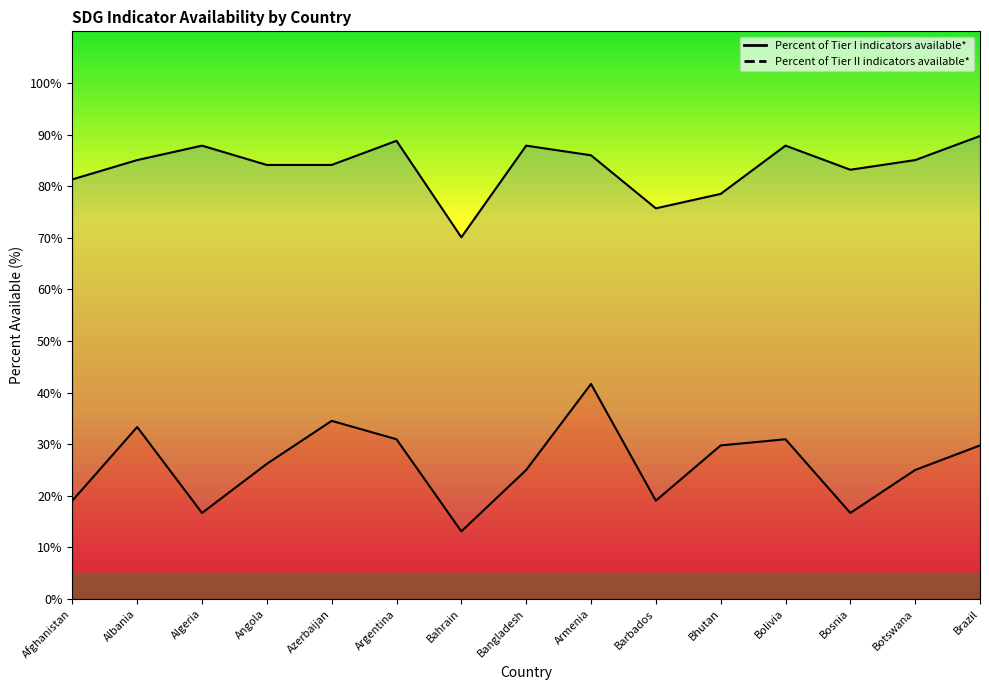

True or false: Percent of Tier I indicators available* and Percent of Tier II indicators available* intersect in this chart.

False